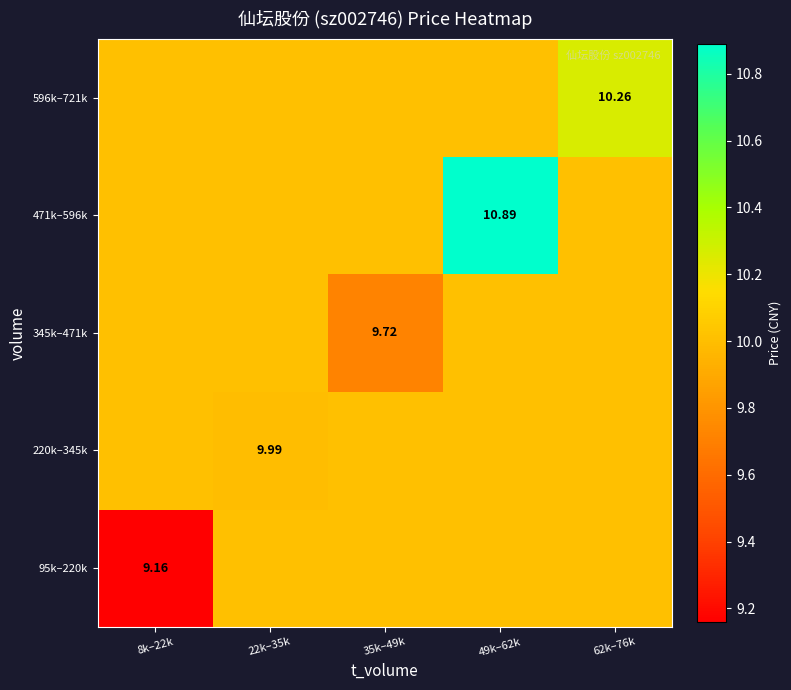

What is the minimum value shown in the chart?

9.2